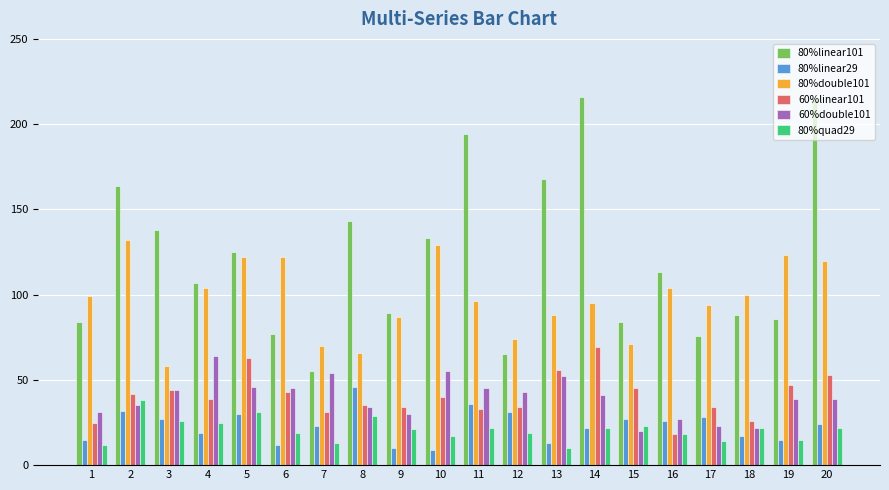

What is the difference between the maximum and minimum values in the 80%quad29 series?

28